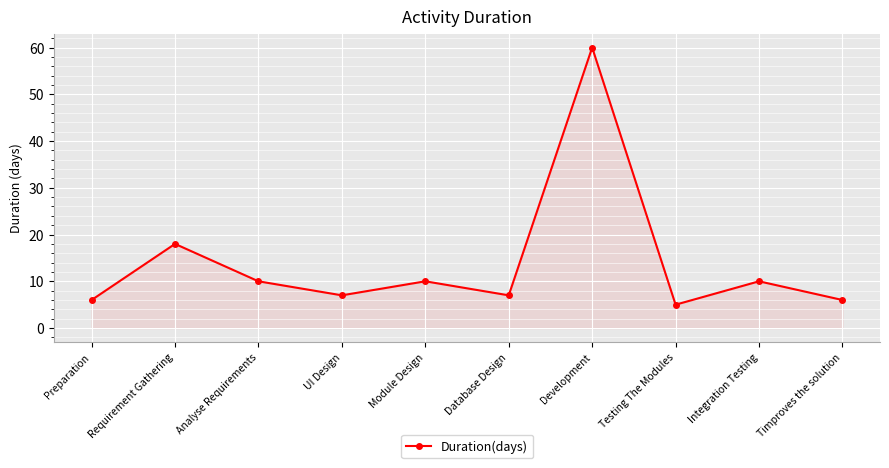

Reading left to right, extract all data points from this chart.

Preparation=6	Requirement Gathering=18	Analyse Requirements=10	UI Design=7	Module Design=10	Database Design=7	Development=60	Testing The Modules=5	Integration Testing=10	Timproves the solution=6